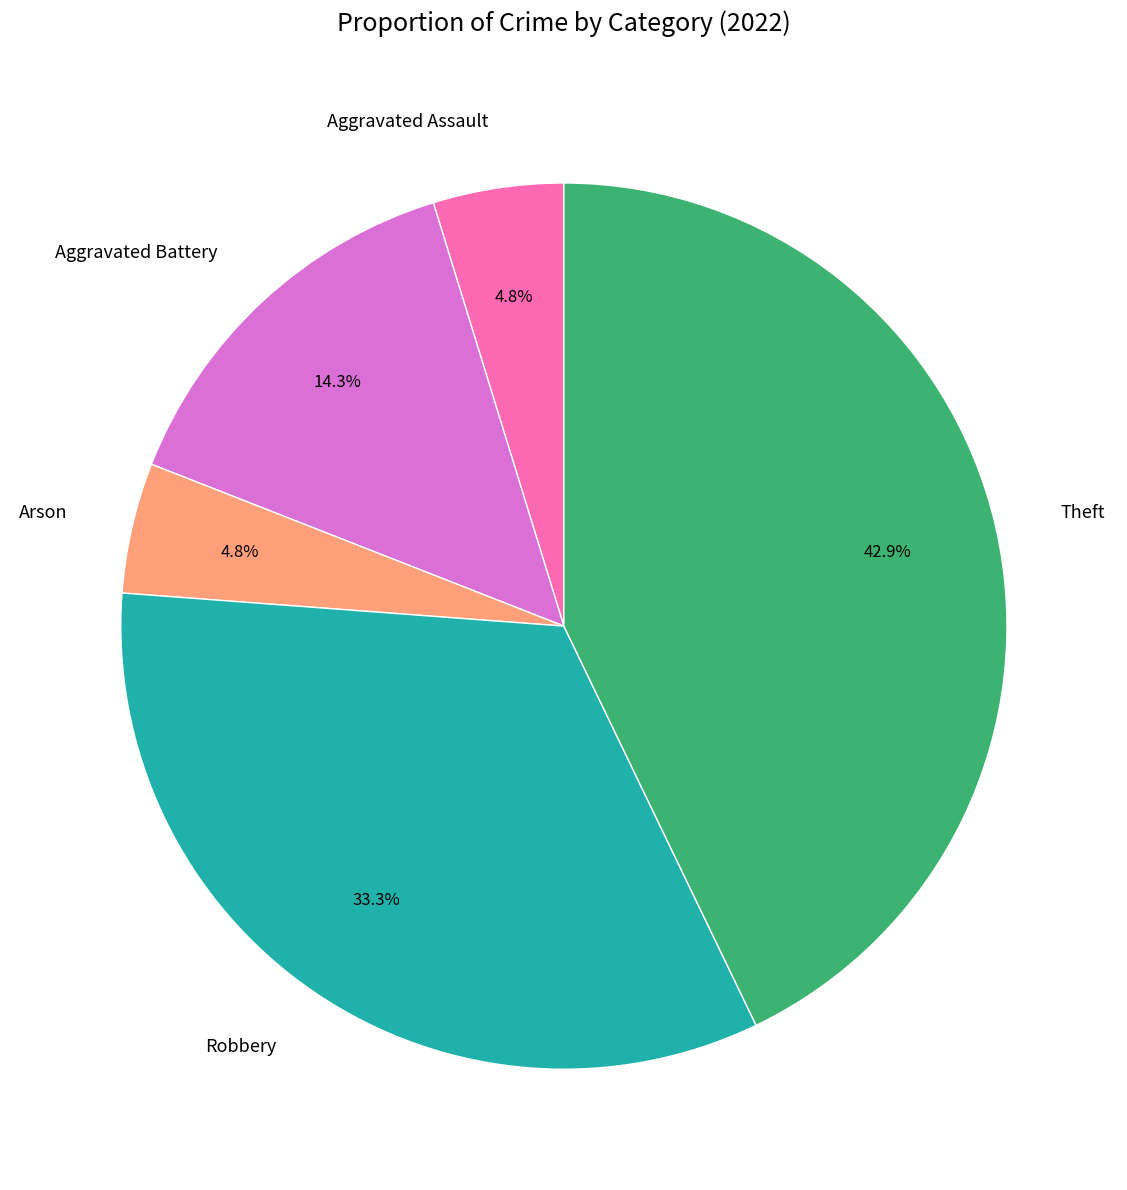

Combined, what portion of the pie is Robbery and Aggravated Battery?

47.6%